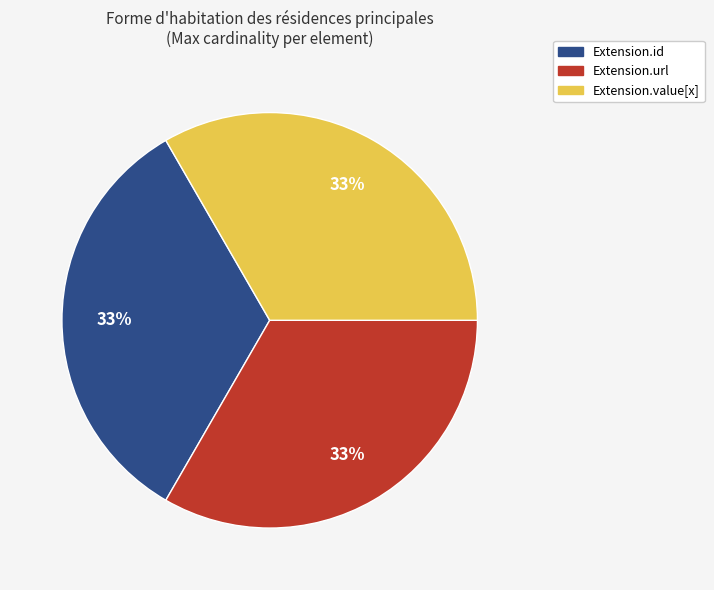

True or false: Extension.url accounts for 33% of the total.

True